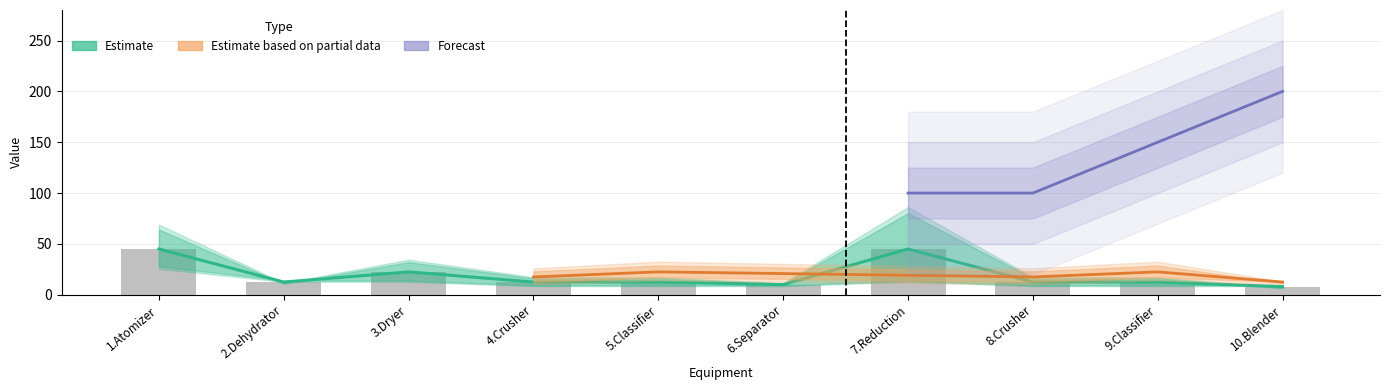

What is the approximate value of Estimate_high at 9.Classifier?

15